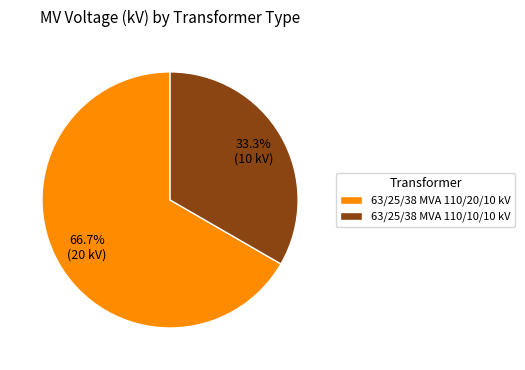

To the nearest percent, what is the average slice percentage?

50%